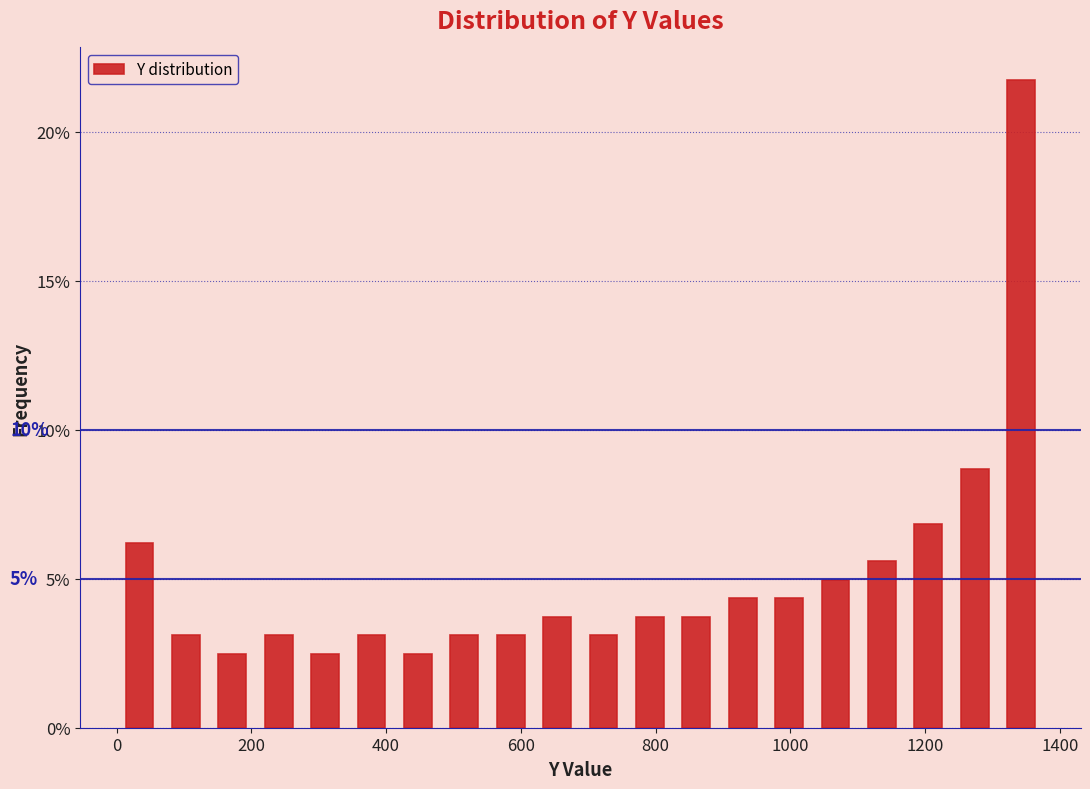

Read against the x-axis, roughly where is the centre of the tallest bar?

1340